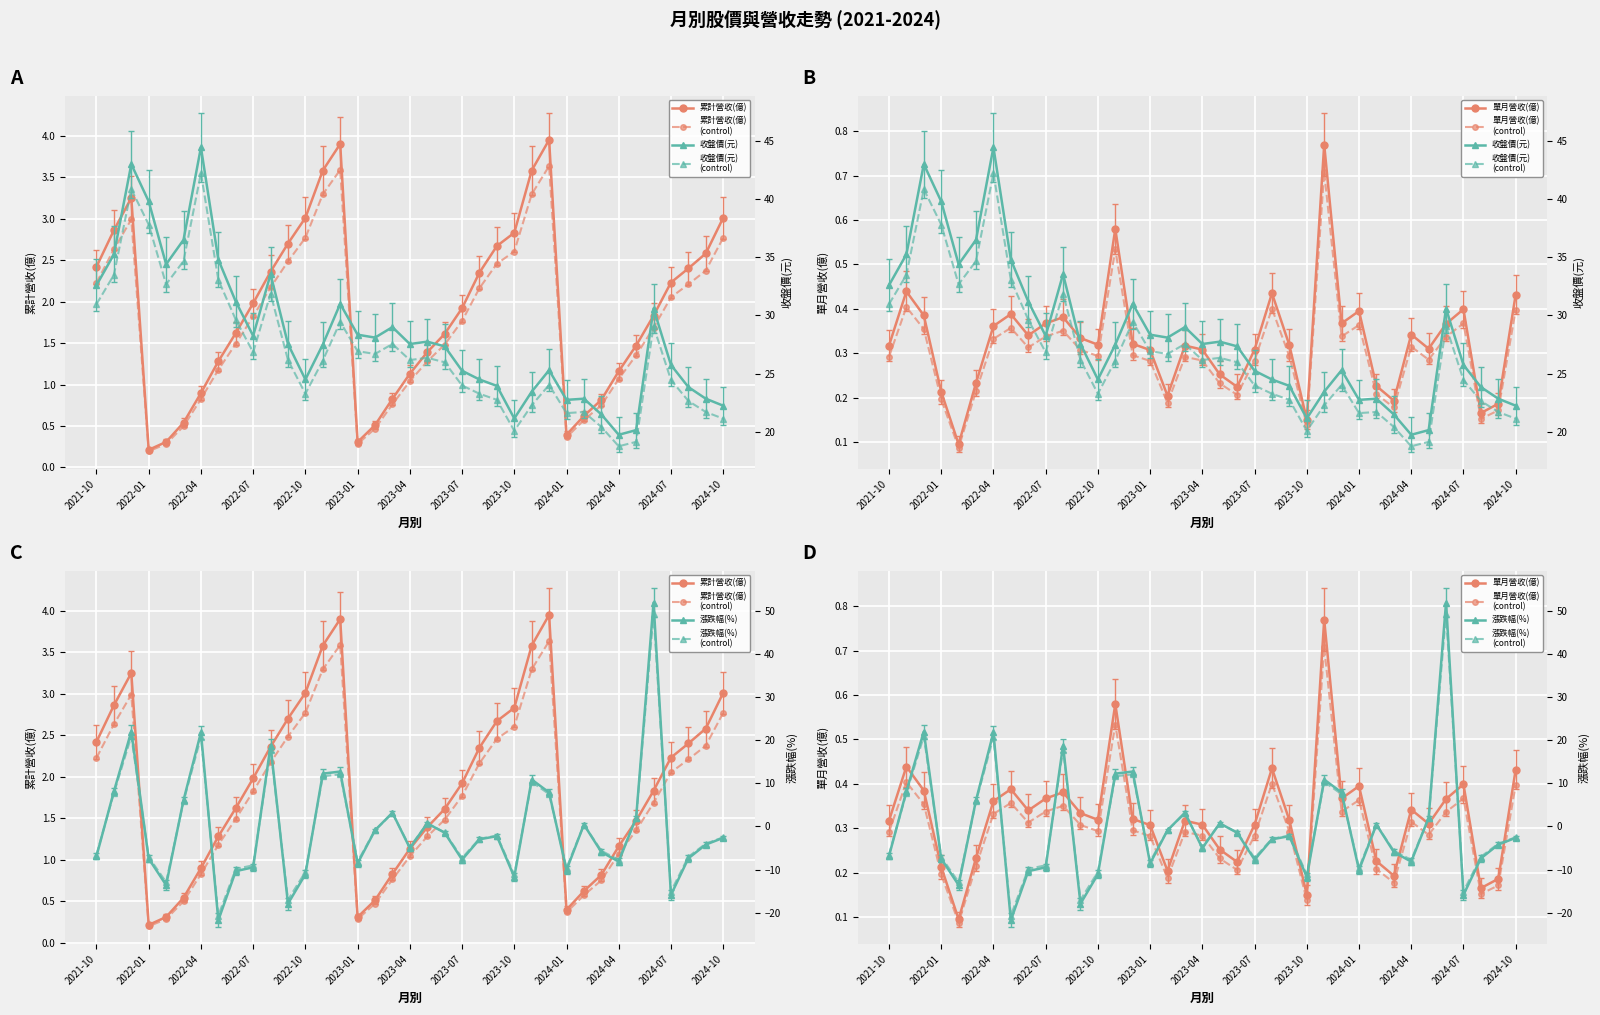

At which category is the sum across all series the highest?

2024-06